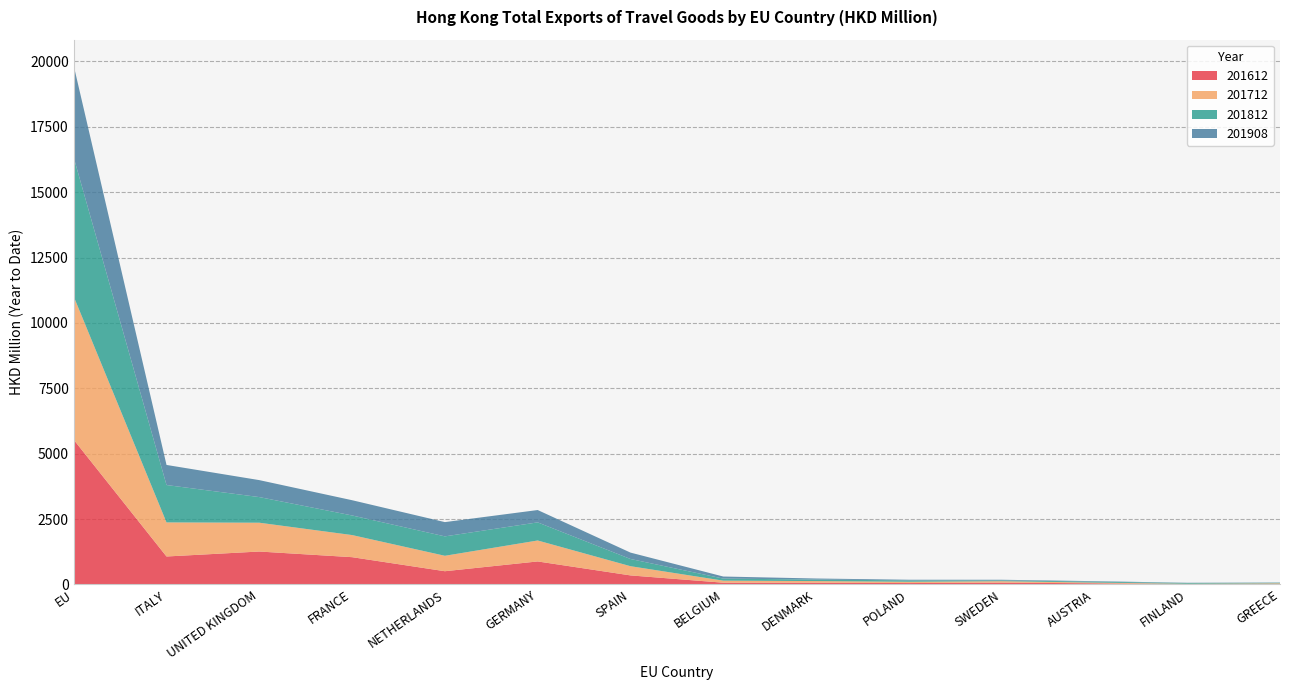

Reading left to right, extract all data points from this chart.

201612: 5533.6	1070.8	1260.2	1044.4	507.7	881.5	347.6	68.5	66.5	55.1	71.3	45.3	11.8	16.6
201712: 5475.2	1302.6	1101.9	845.4	590.0	801.1	352.3	78.7	64.3	49.5	55.1	28.5	16.6	29.5
201812: 5315.1	1428.8	979.4	749.4	741.9	692.3	275.4	78.7	57.4	52.8	31.2	36.0	28.3	20.8
201908: 3509.9	768.0	648.6	582.8	545.4	471.7	244.2	78.8	40.8	24.3	23.4	17.5	9.2	9.1